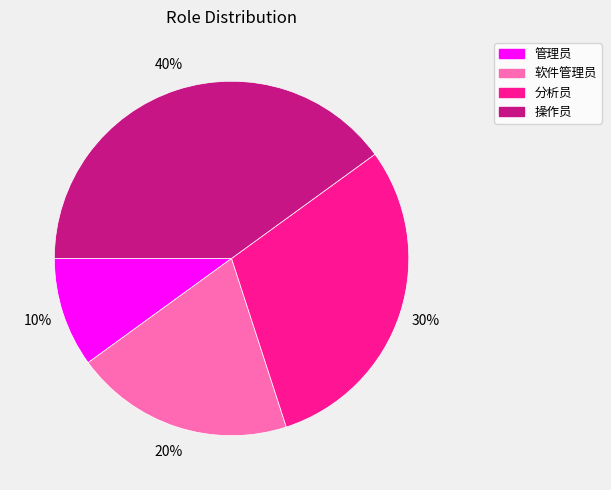

To the nearest percent, what is the difference between the largest and smallest slice percentages?

30%